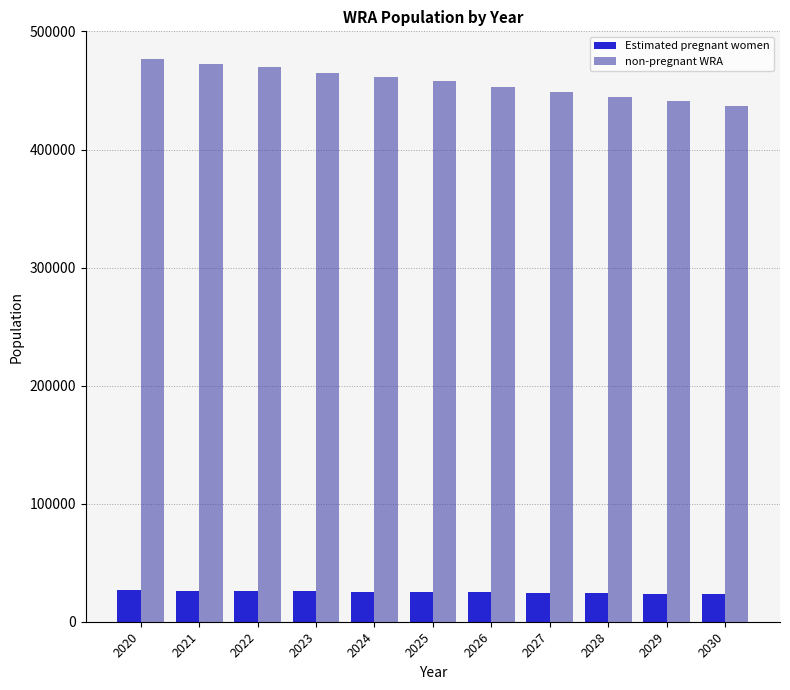

The value of non-pregnant WRA at 2023 is 159622.7. True or false?

False